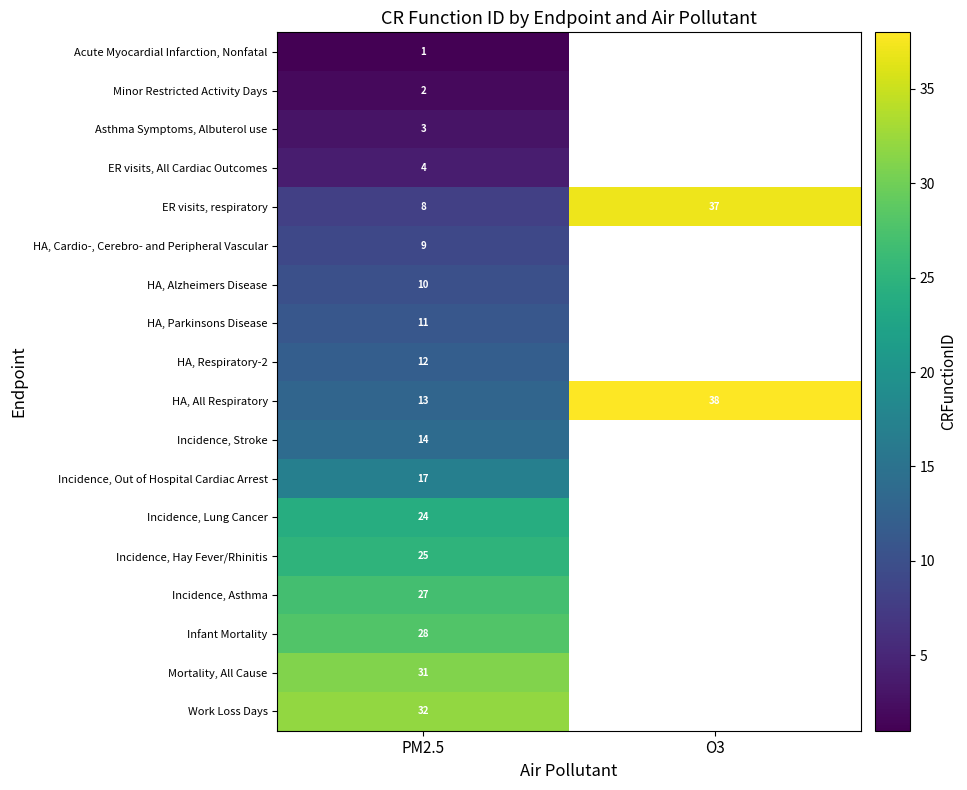

What is the difference between the highest and lowest values at PM2.5?

31